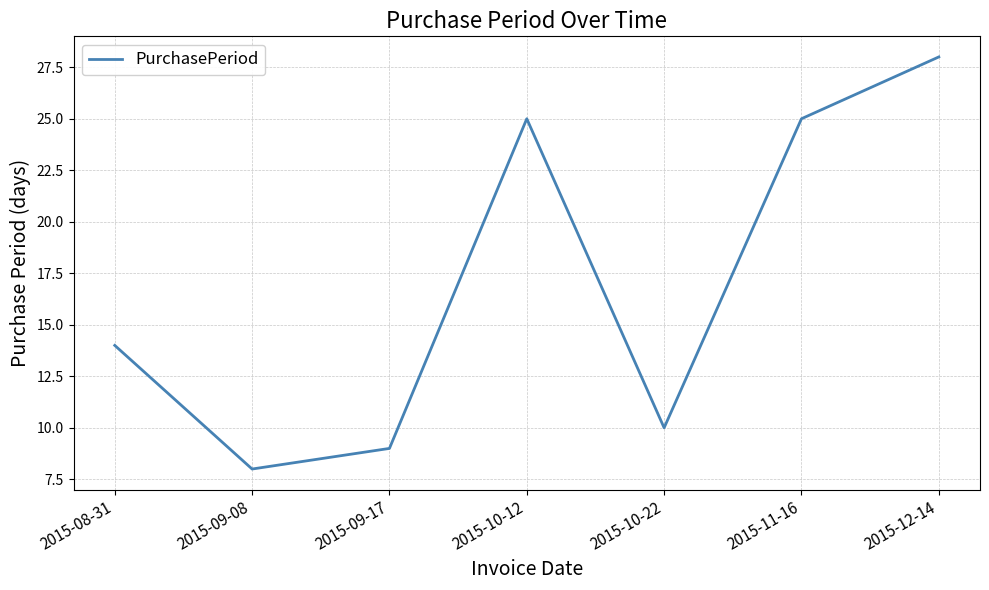

What is the minimum value shown in the chart?

8